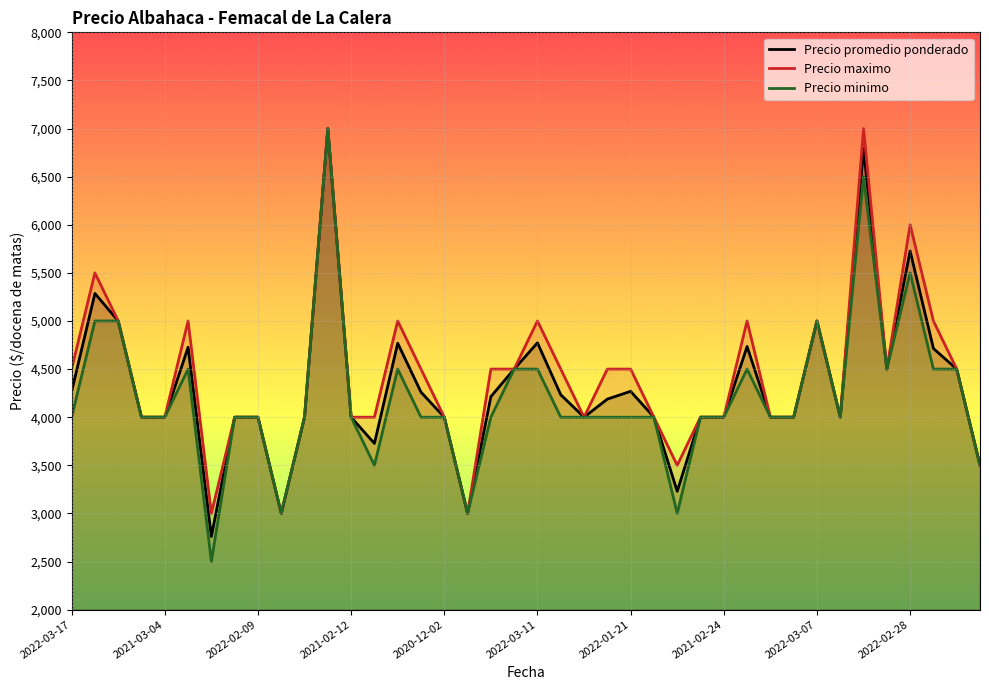

List the series in order of their overall mean, highest first.

Precio maximo, Precio promedio ponderado, Precio minimo